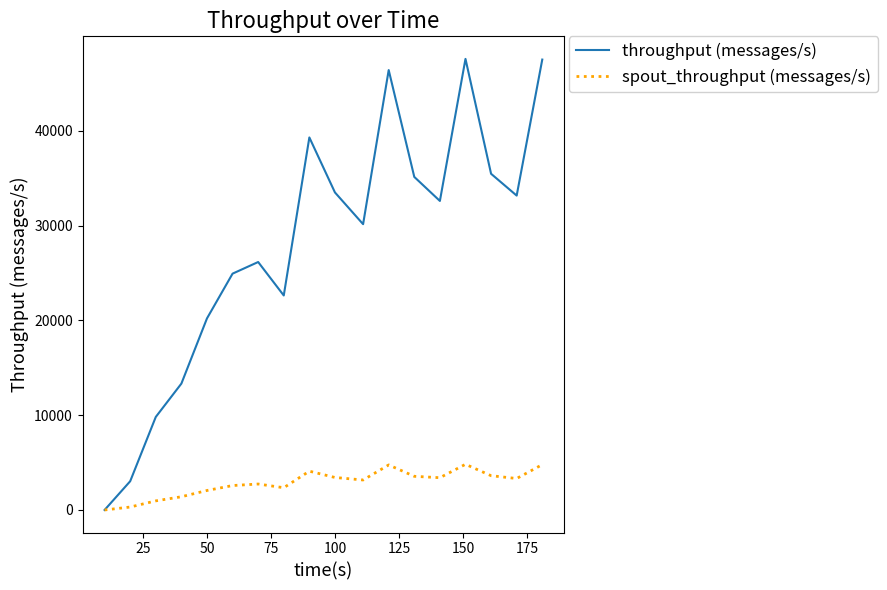

Which series has the widest spread of values?

throughput (messages/s)